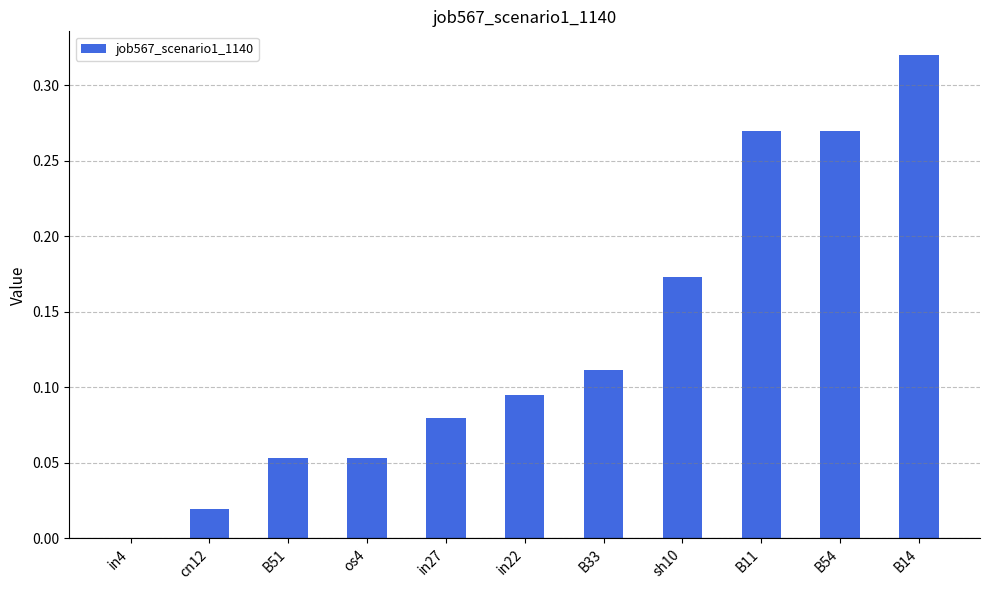

What is the change in value from B33 to sh10?

+0.1